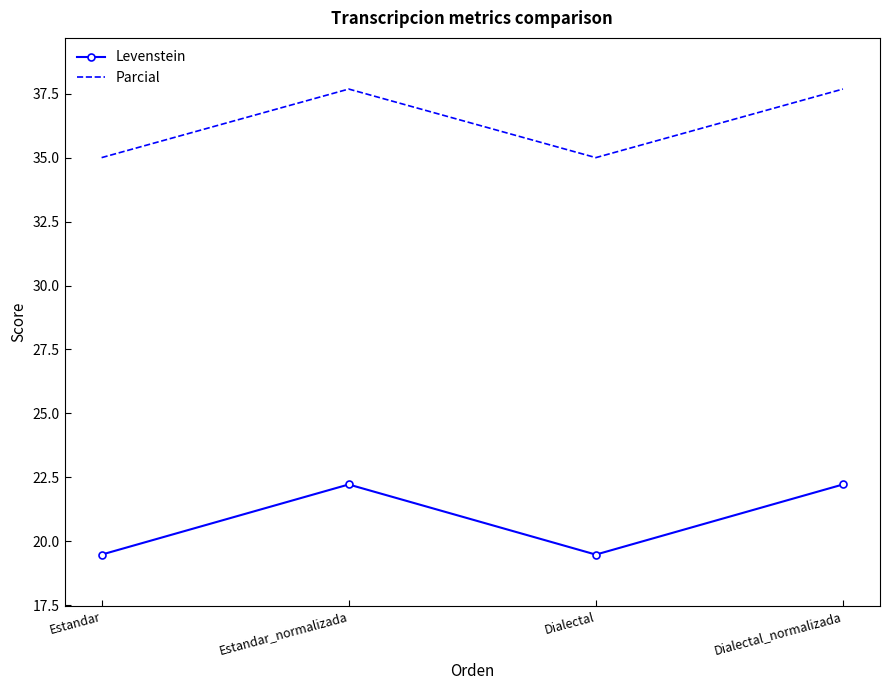

The Parcial series shows 52.6 at Dialectal. True or false?

False